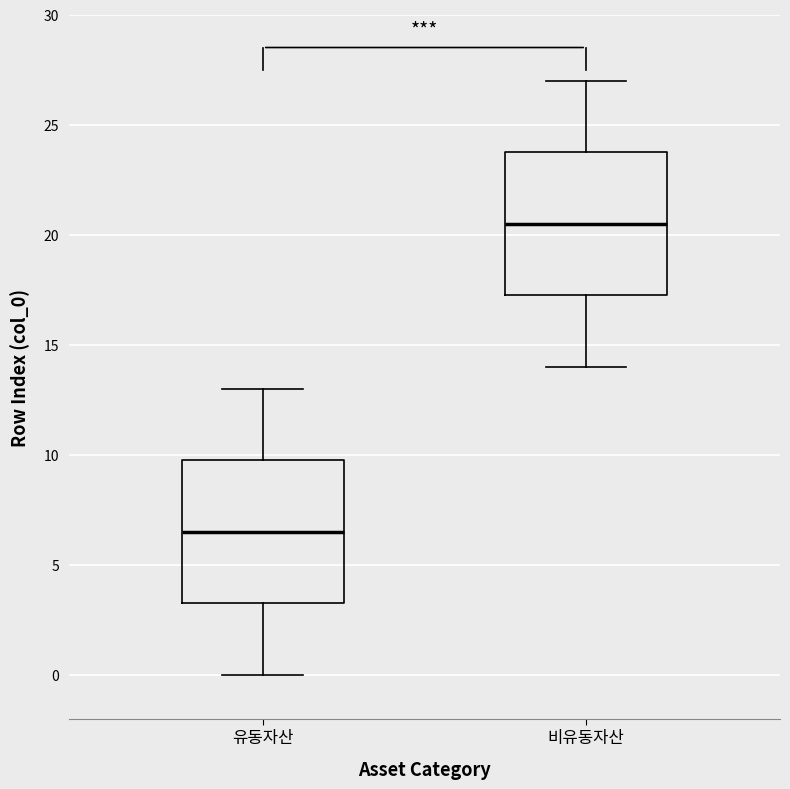

Which box has the lowest median line?

유동자산